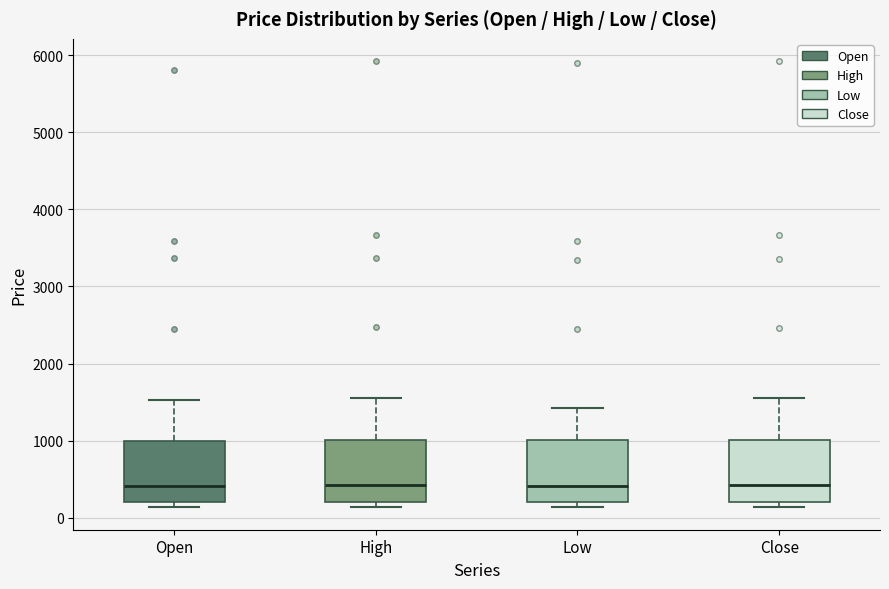

Reading left to right, transcribe this box plot: for each box, give where its median line is, the range the box spans, and where its two whiskers end, as read against the y-axis. The values are not printed on the chart, so give them approximately, as read against the axis.

Open: median 400, box 200 to 1000, whiskers 100 to 1500
High: median 400, box 200 to 1000, whiskers 100 to 1600
Low: median 400, box 200 to 1000, whiskers 100 to 1400
Close: median 400, box 200 to 1000, whiskers 100 to 1600